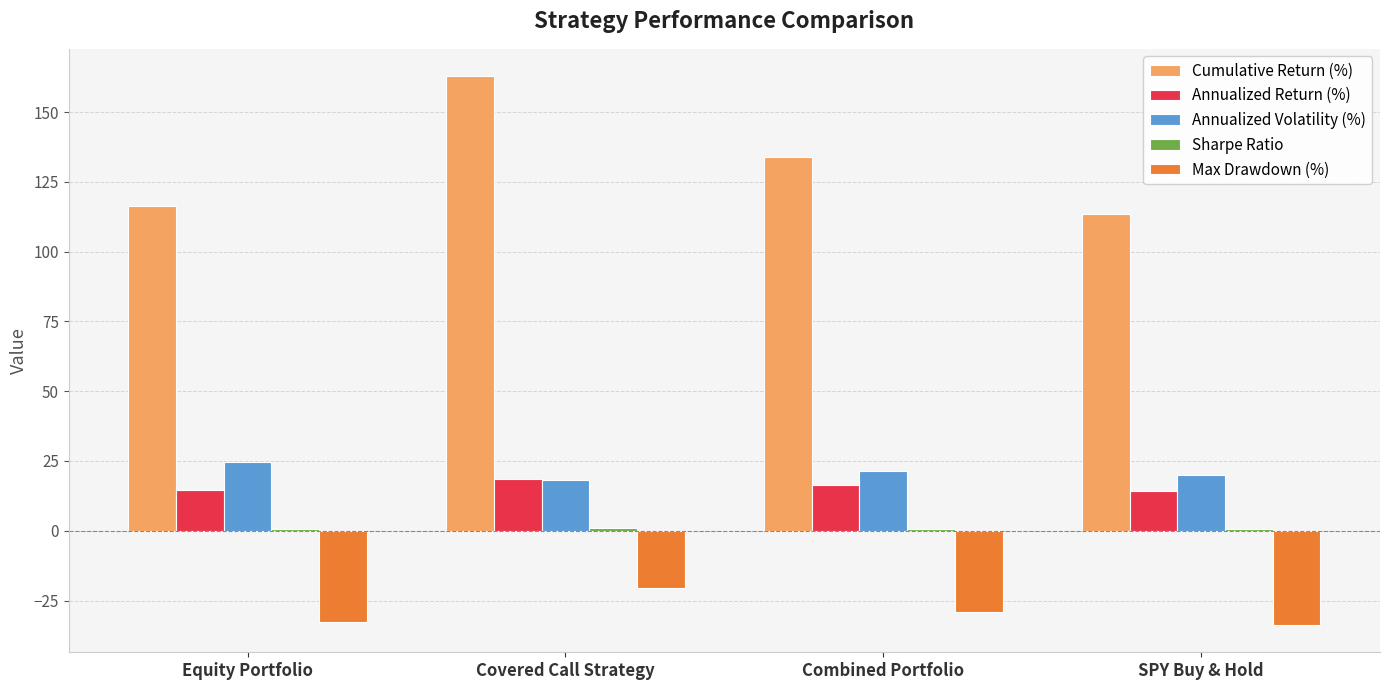

What is the spread (max minus min) of values at Combined Portfolio?

163.0